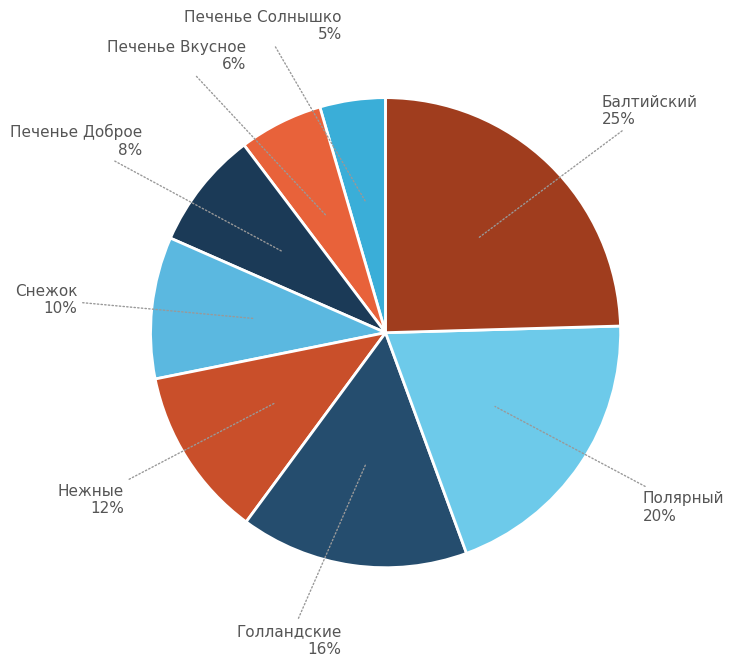

Count the number of slices in the pie.

8